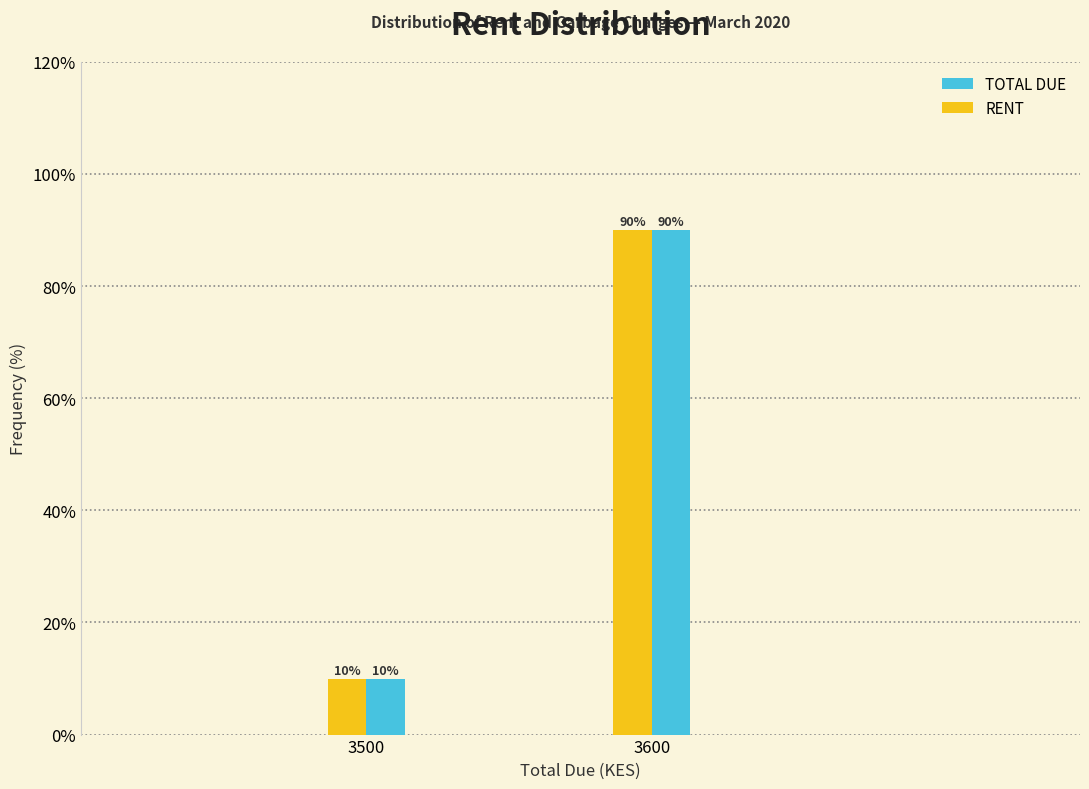

Reading left to right, list all the values displayed in this chart.

TOTAL DUE: 10	90
RENT: 10	90